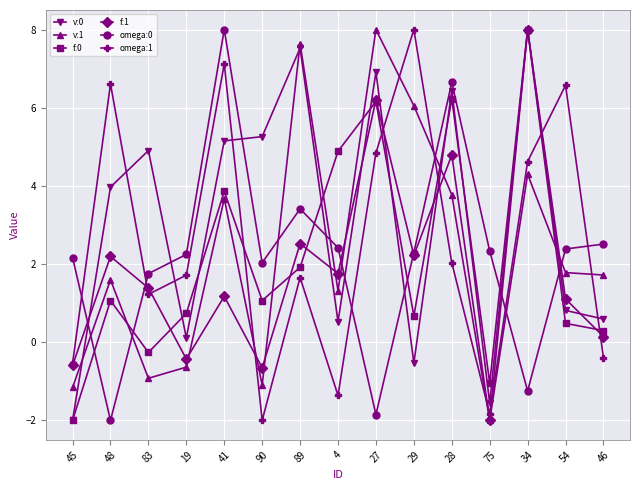

What is the label of the 8th point from the right?

4